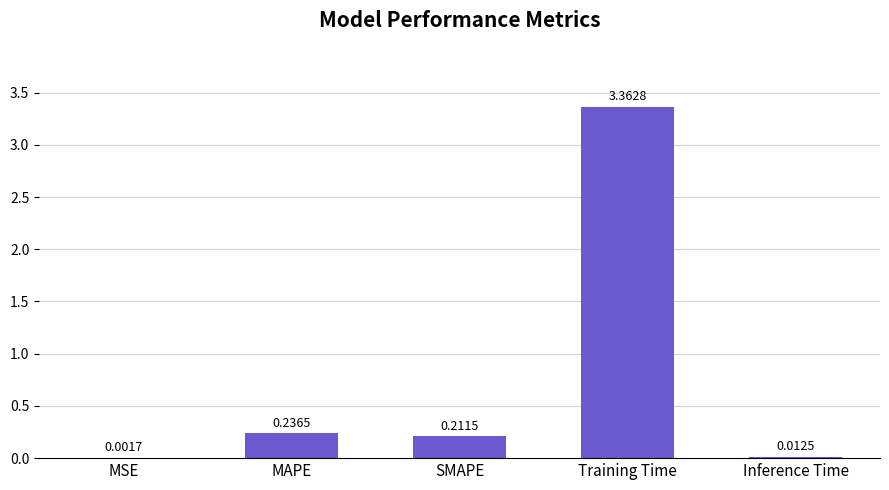

What is the difference between the values at MAPE and Training Time?

3.1